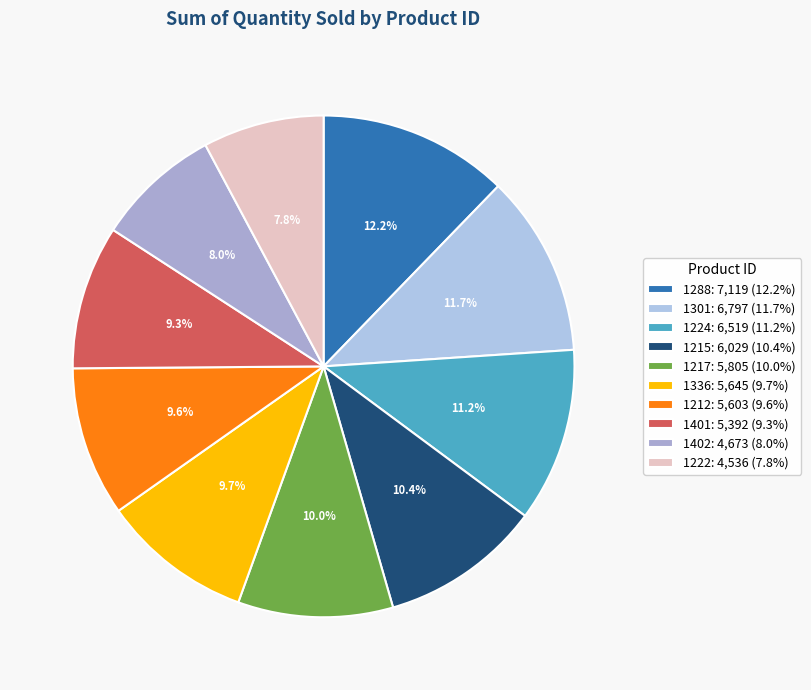

Rank the categories by value from lowest to highest.

1222, 1402, 1401, 1212, 1336, 1217, 1215, 1224, 1301, 1288